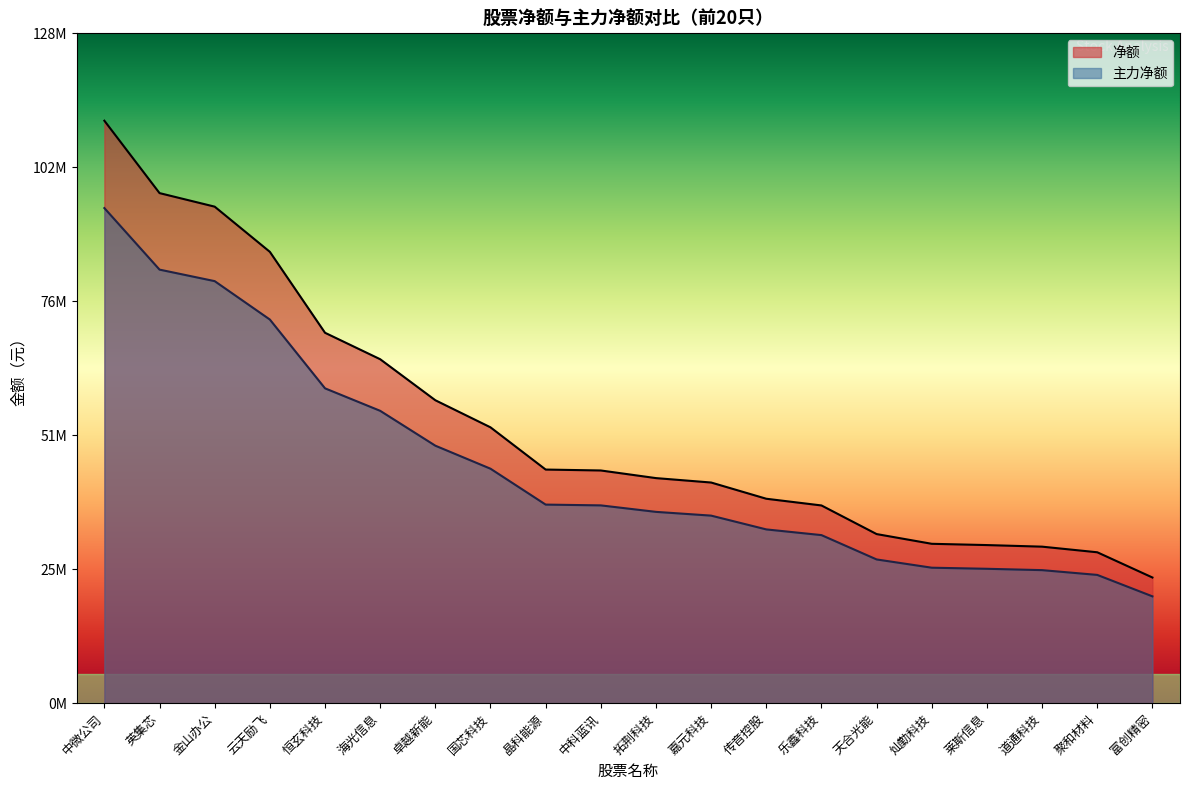

Which category has the highest value across all series?

中微公司